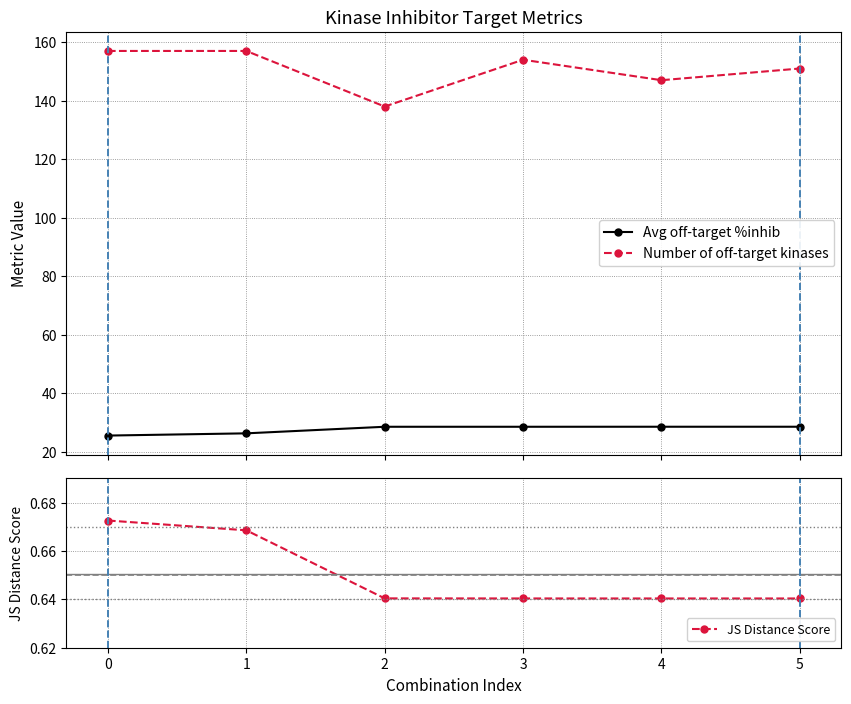

The value of JS Distance Score at 4 is 1.0. True or false?

False